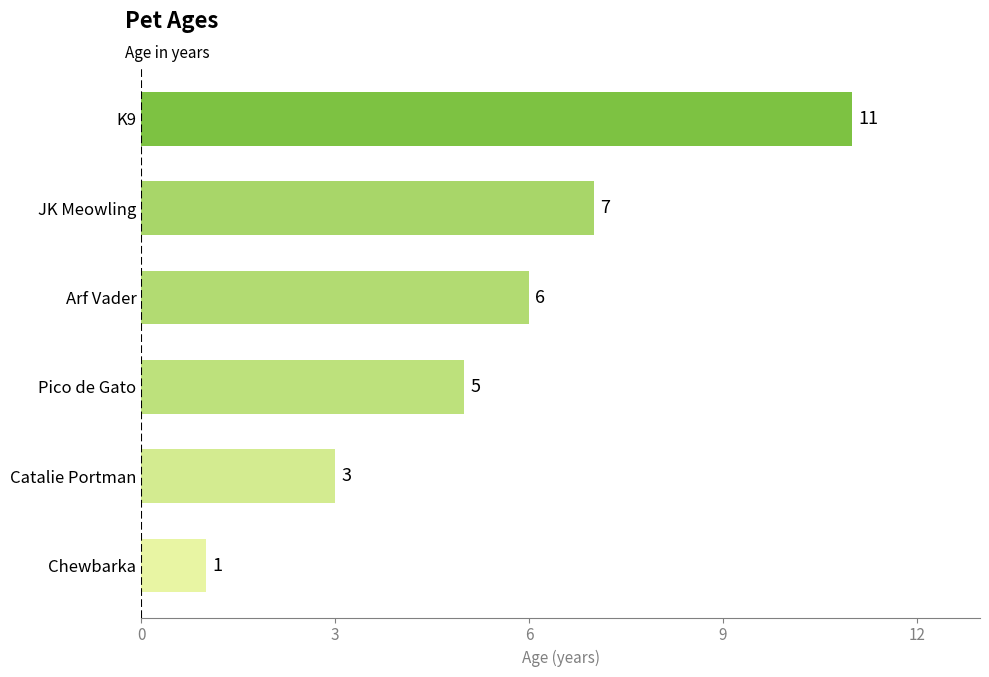

Where is the data nearest to the value 6?

Arf Vader